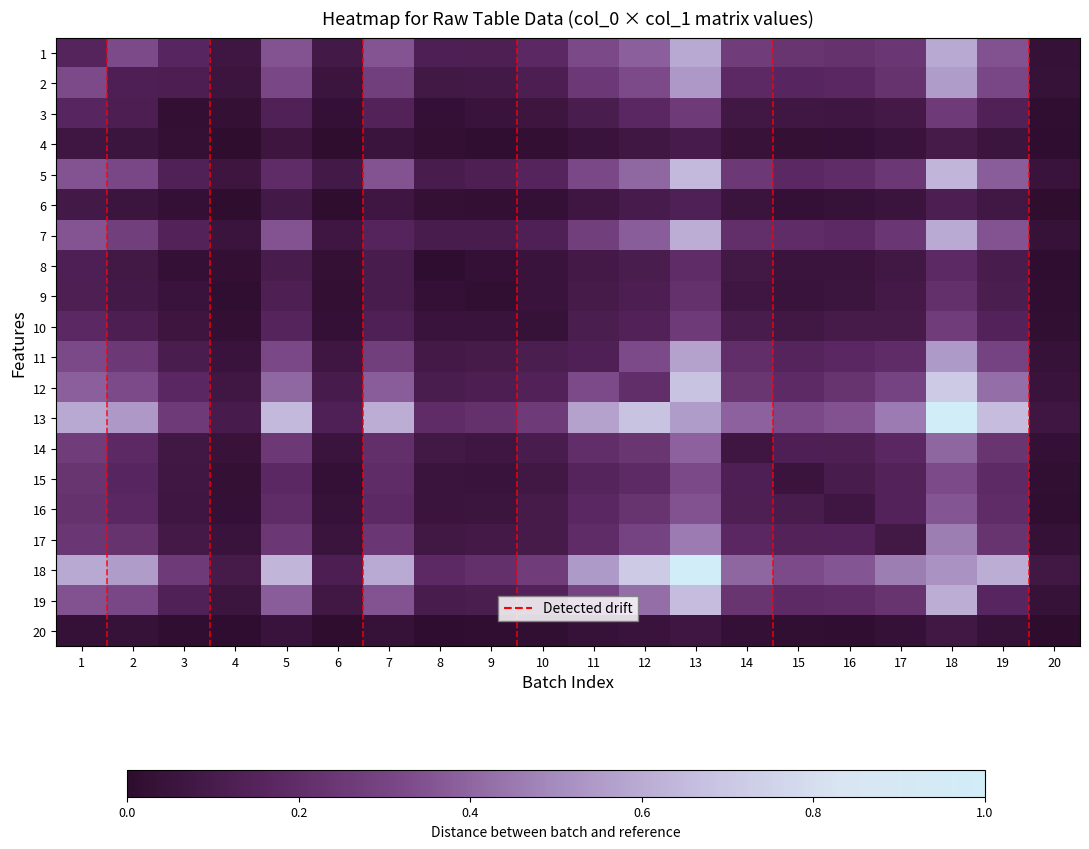

Rank the series at 2 from lowest to highest value.

20, 4, 6, 8, 9, 3, 10, 2, 15, 16, 14, 17, 11, 7, 5, 19, 1, 12, 13, 18